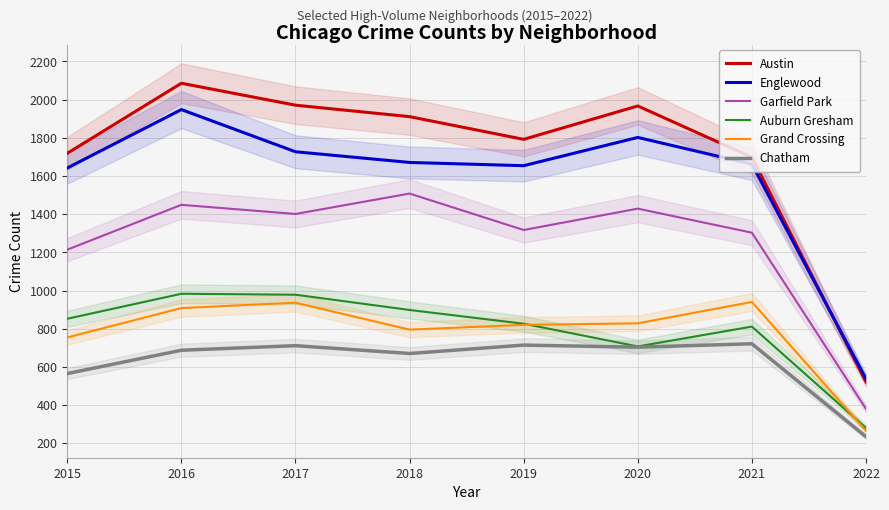

Which series has the largest total across all categories?

Austin